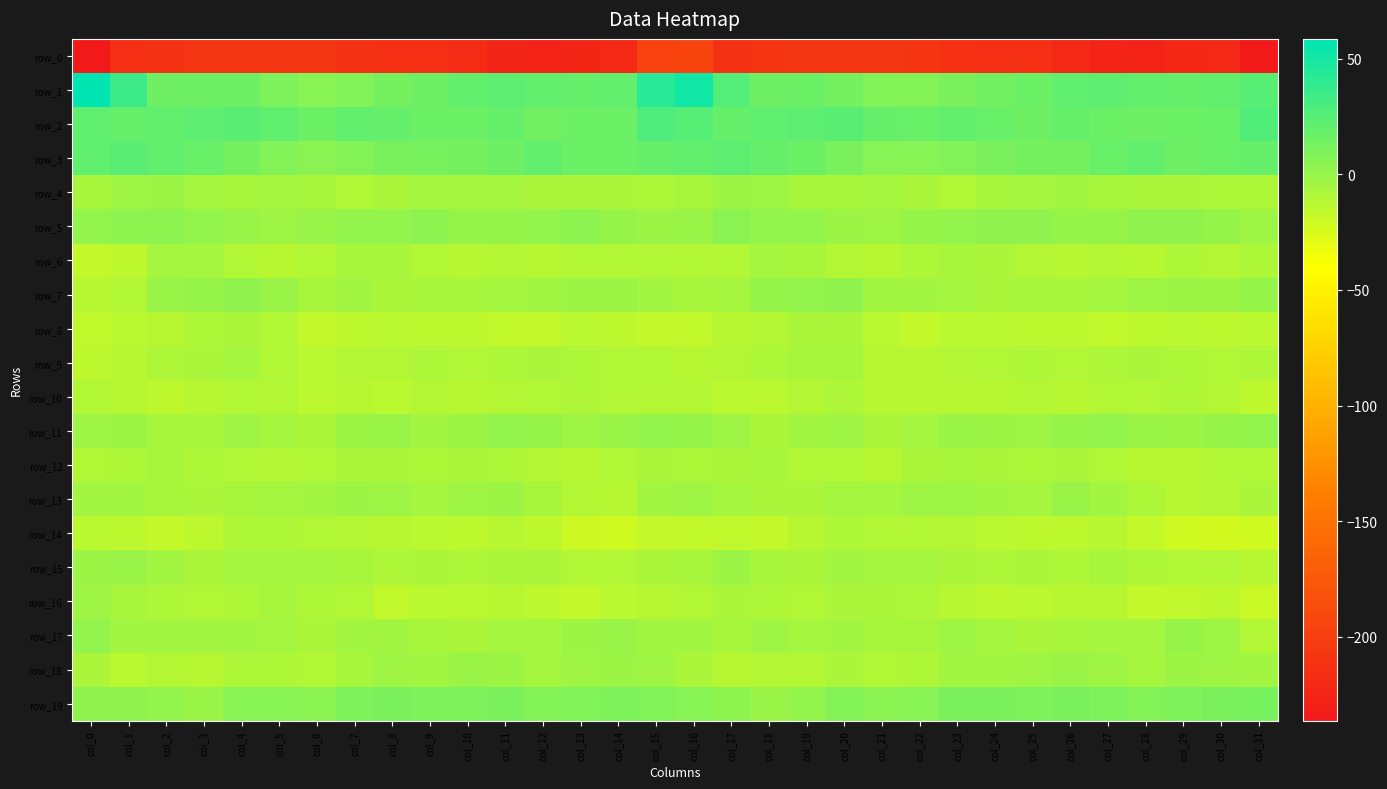

Count the number of data series in this chart.

20